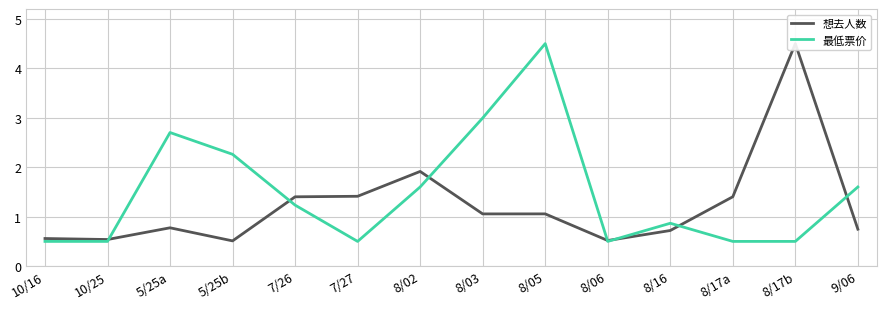

At which category is the sum across all series the highest?

8/05